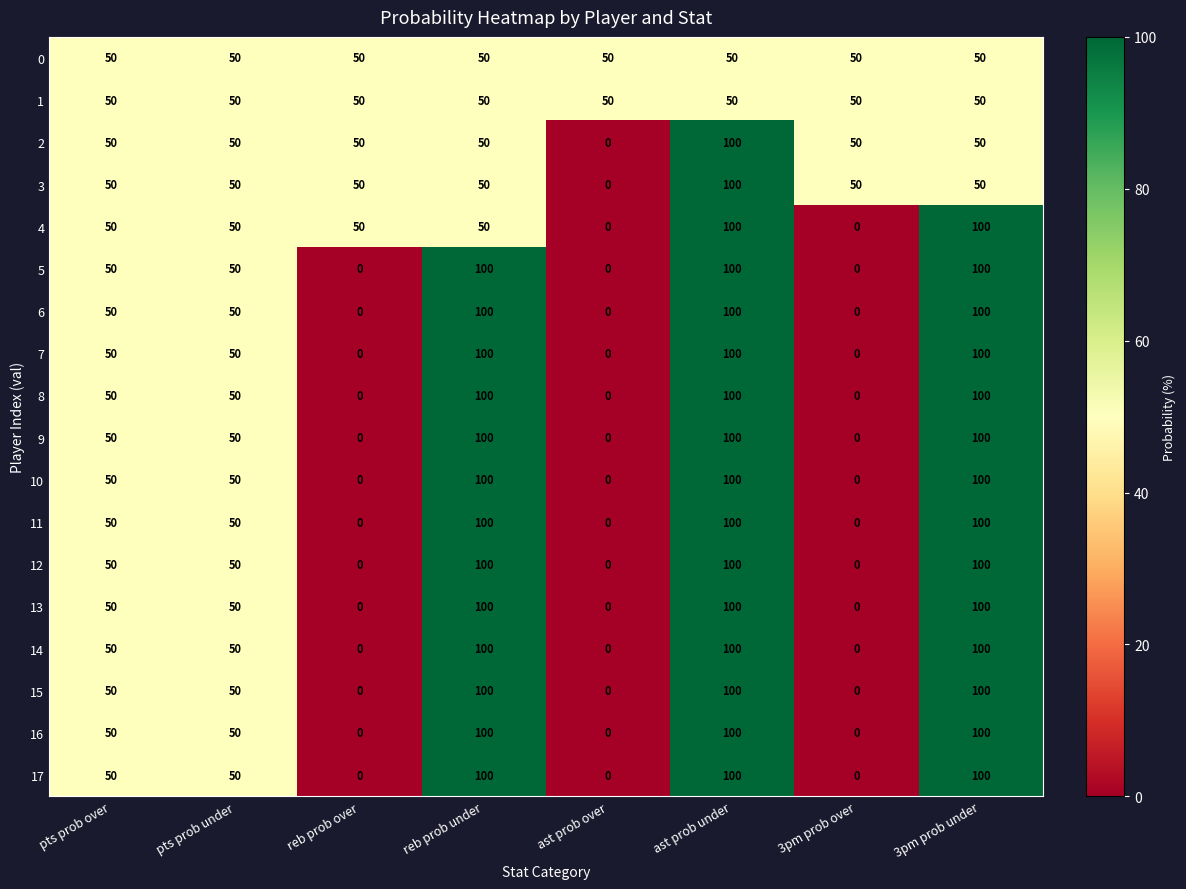

What value does the 12 series have at 3pm prob under?

100